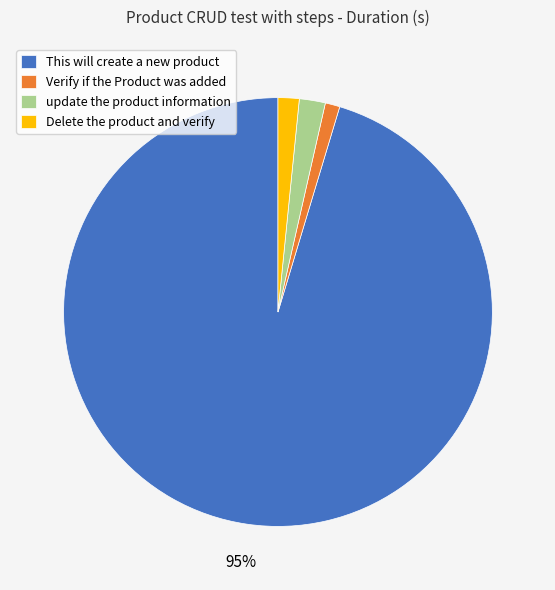

What percentage is the Verify if the Product was added slice, to the nearest percent?

1%